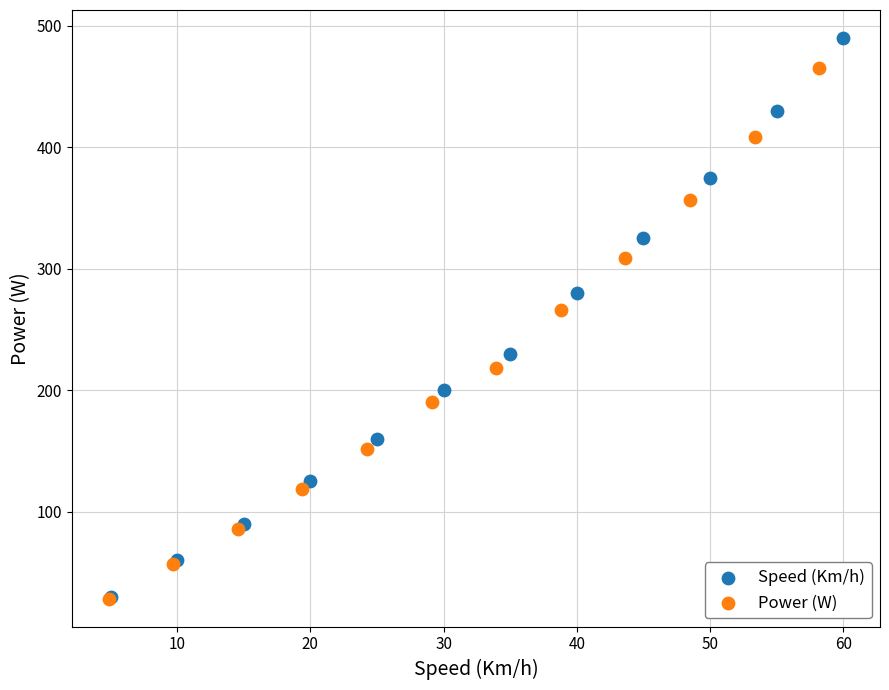

Which series has the widest spread of Y values?

Speed (Km/h)